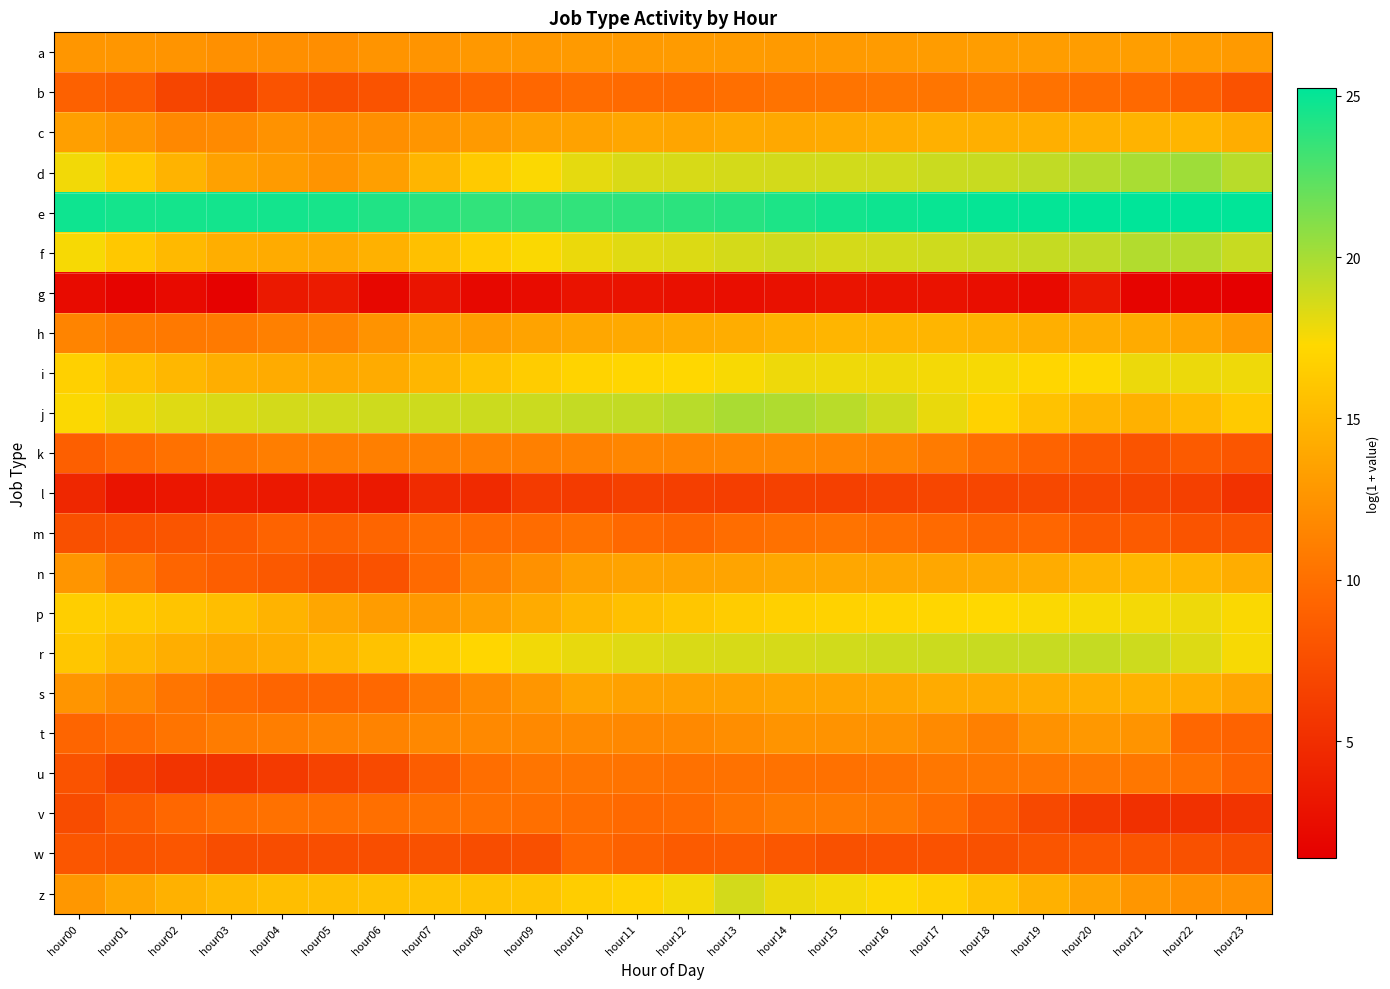

At how many categories does at least one series exceed 19?

24